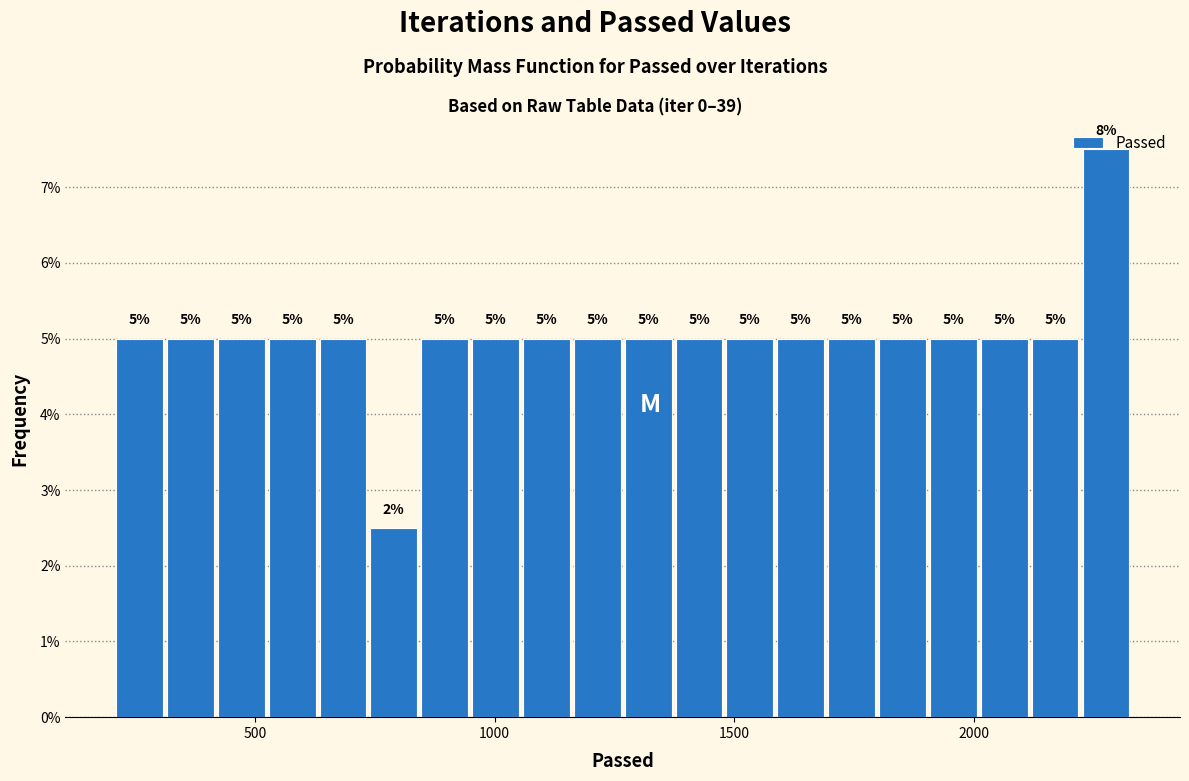

Around what value on the x-axis is the tallest bar? Give the approximate position of its centre, as read against the axis.

2300